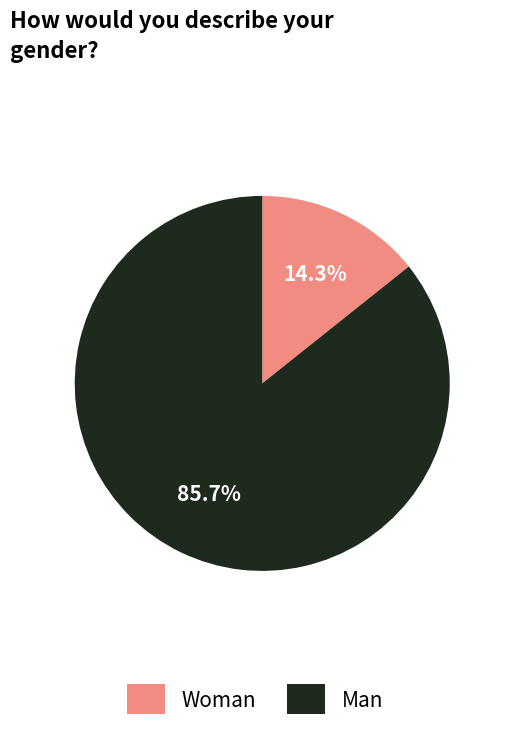

Which has a higher value, Man or Woman?

Man